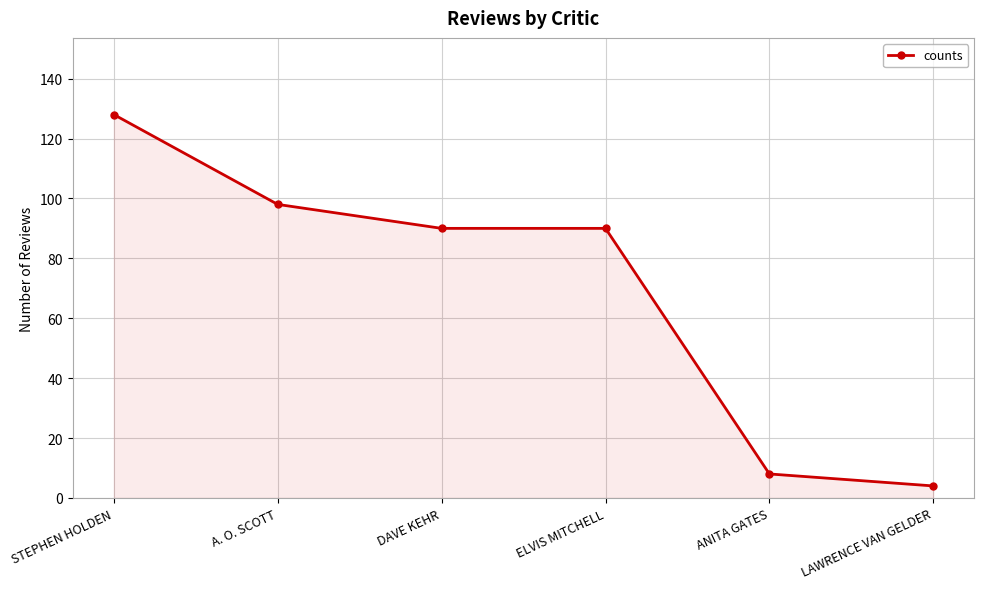

Does the chart display data point markers on the line(s)?

Yes